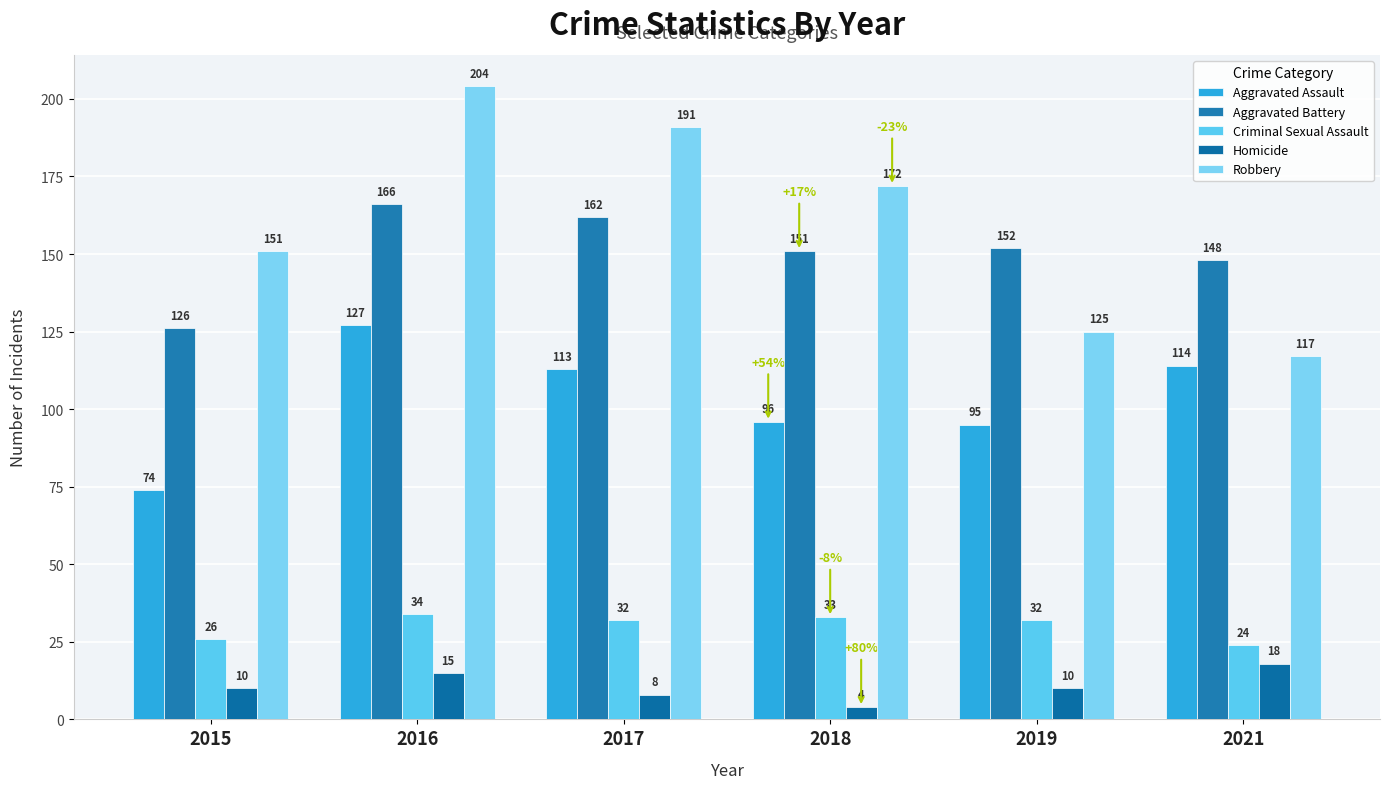

Rank the categories by Homicide value from highest to lowest.

2021, 2016, 2015, 2019, 2017, 2018